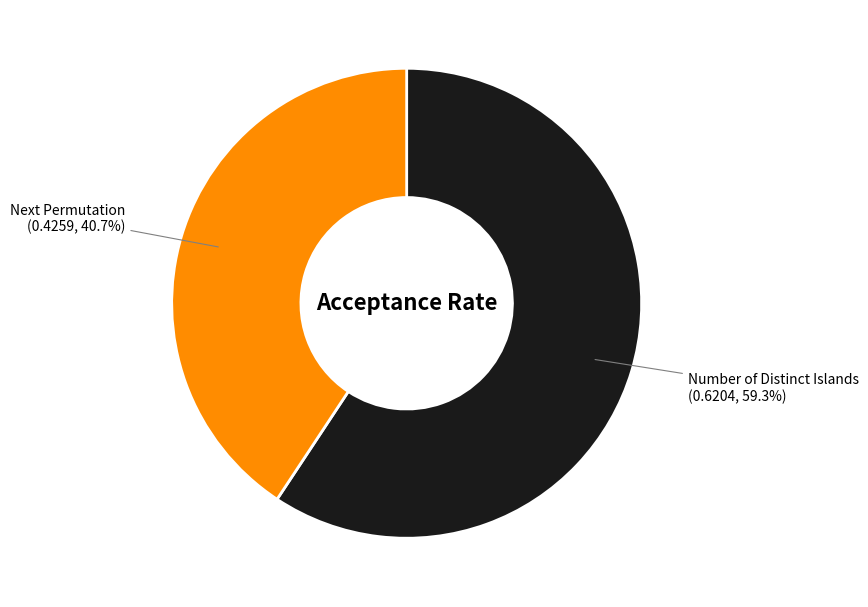

How many slices are in this pie chart?

2